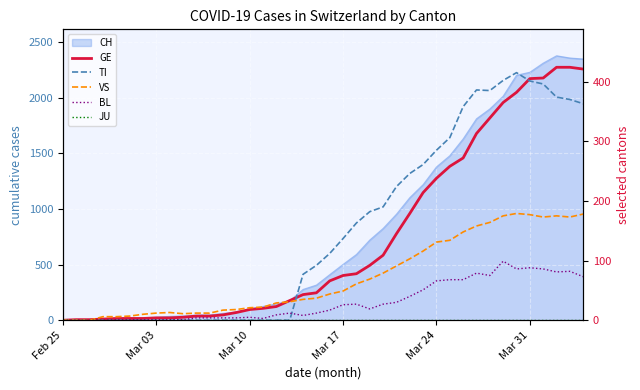

True or false: VS and GE cross at least once.

True